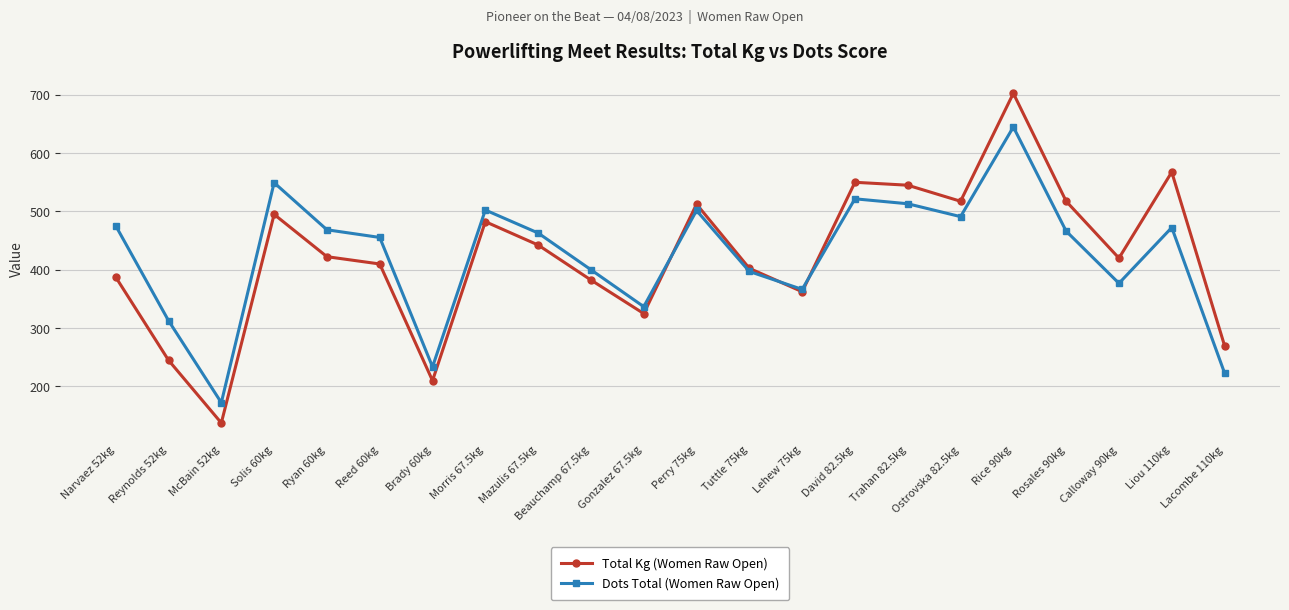

Where is the first local maximum for Dots Total (Women Raw Open)?

Solis 60kg